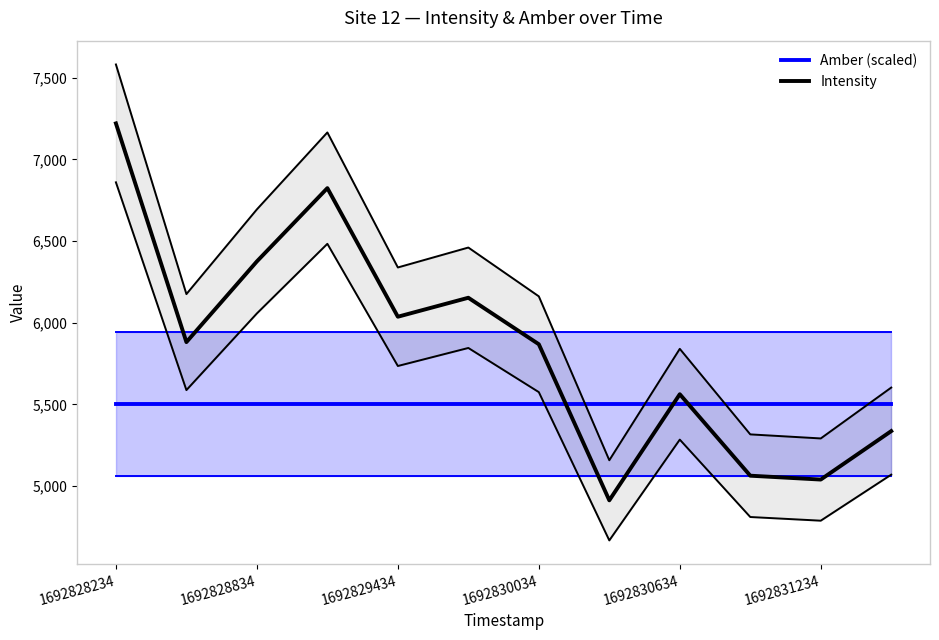

What is the difference between the maximum and second lowest values in the Intensity series?

2182.2